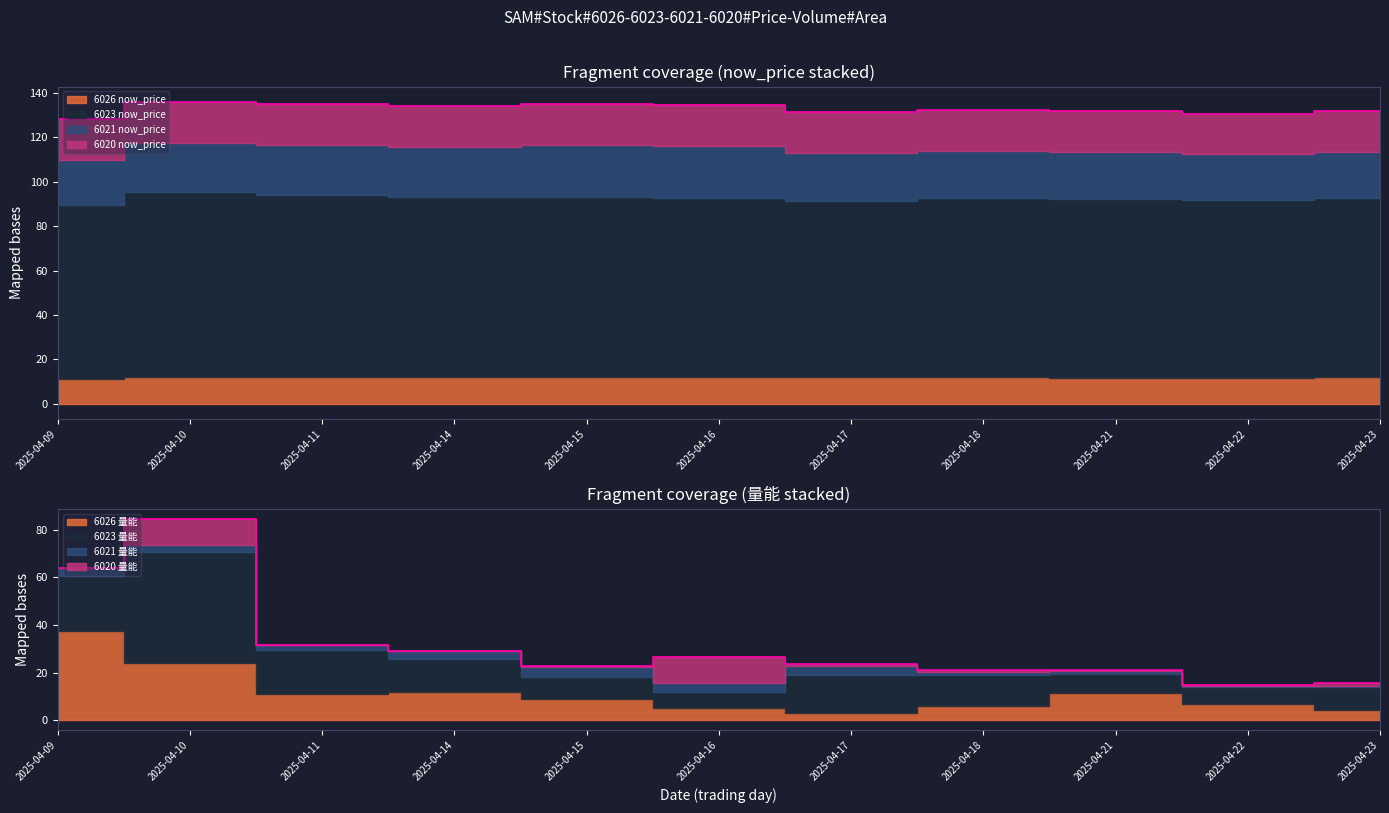

What is the spread (max minus min) of values at 2025-04-15?

69.0